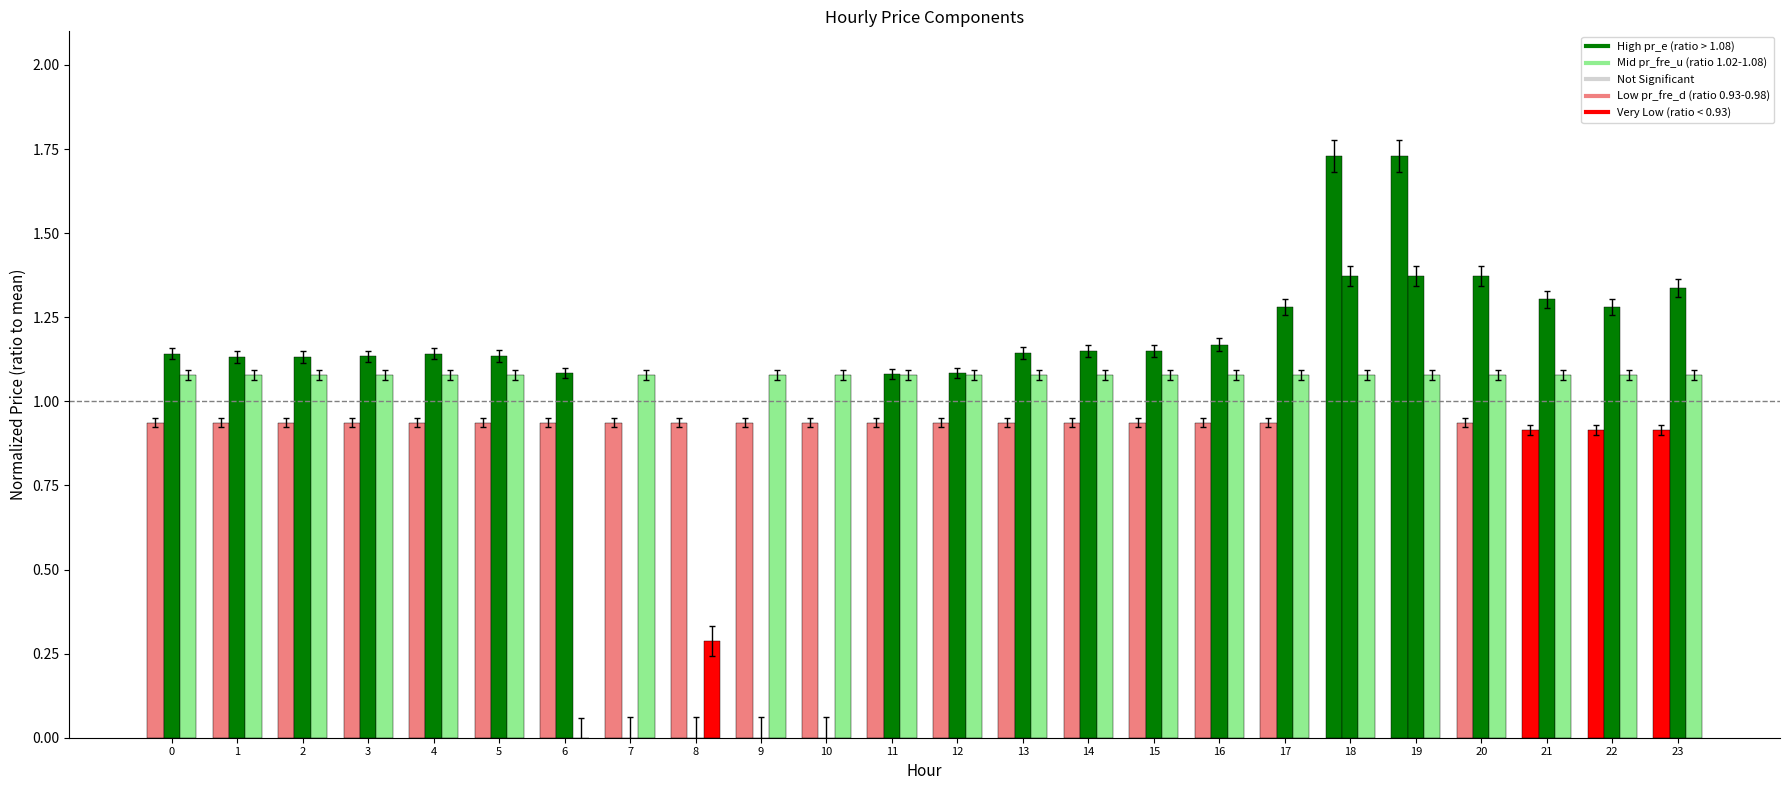

Reading right to left, transcribe all the data shown in this chart.

pr_e: 0.9	0.9	0.9	0.9	1.7	1.7	0.9	0.9	0.9	0.9	0.9	0.9	0.9	0.9	0.9	0.9	0.9	0.9	0.9	0.9	0.9	0.9	0.9	0.9
pr_fre_u: 1.3	1.3	1.3	1.4	1.4	1.4	1.3	1.2	1.1	1.2	1.1	1.1	1.1	0.0	0.0	0.0	0.0	1.1	1.1	1.1	1.1	1.1	1.1	1.1
pr_fre_d: 1.1	1.1	1.1	1.1	1.1	1.1	1.1	1.1	1.1	1.1	1.1	1.1	1.1	1.1	1.1	0.3	1.1	0.0	1.1	1.1	1.1	1.1	1.1	1.1